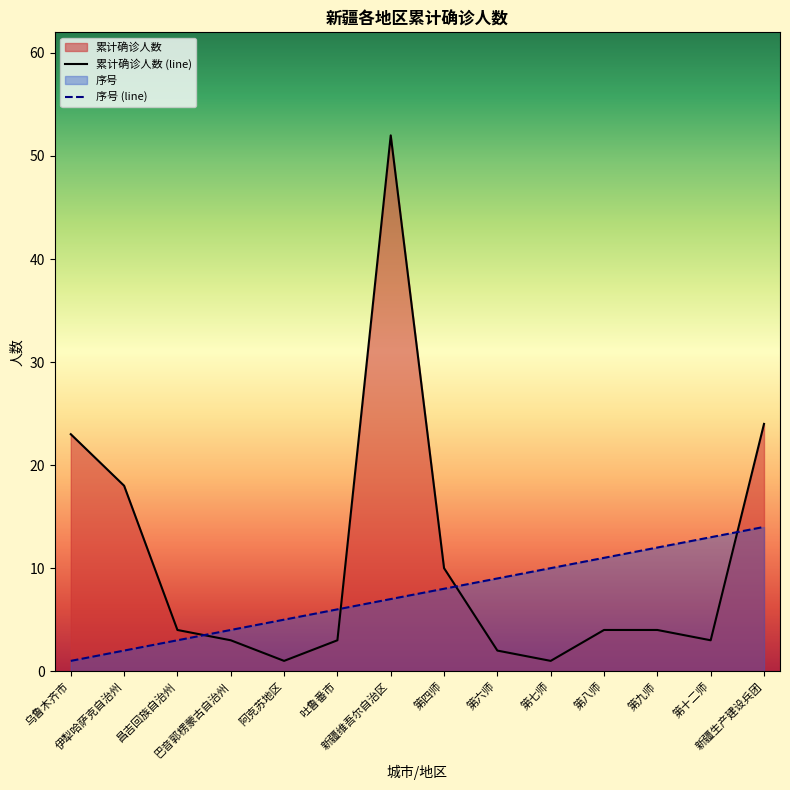

What is the greatest value displayed?

52